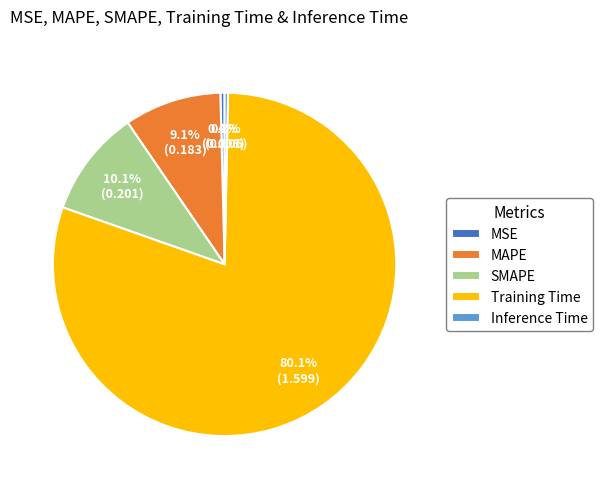

Between Inference Time and MAPE, which is larger?

MAPE